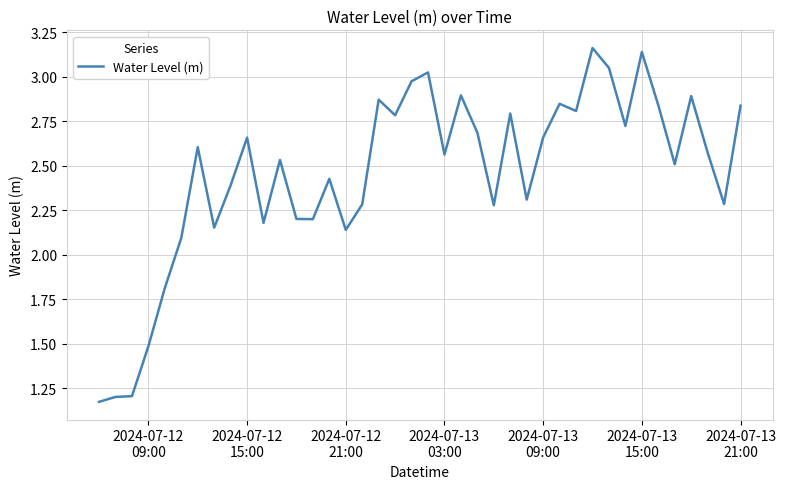

What is the difference between the maximum and minimum values?

2.0